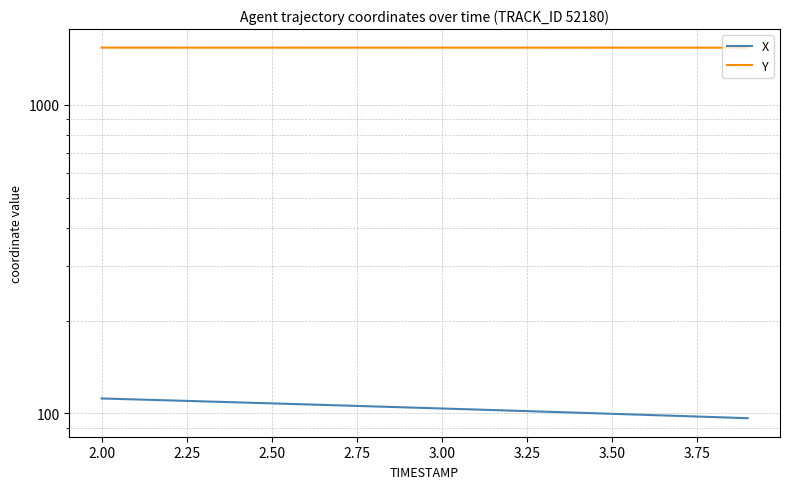

What is the average value of the Y series?

1530.0